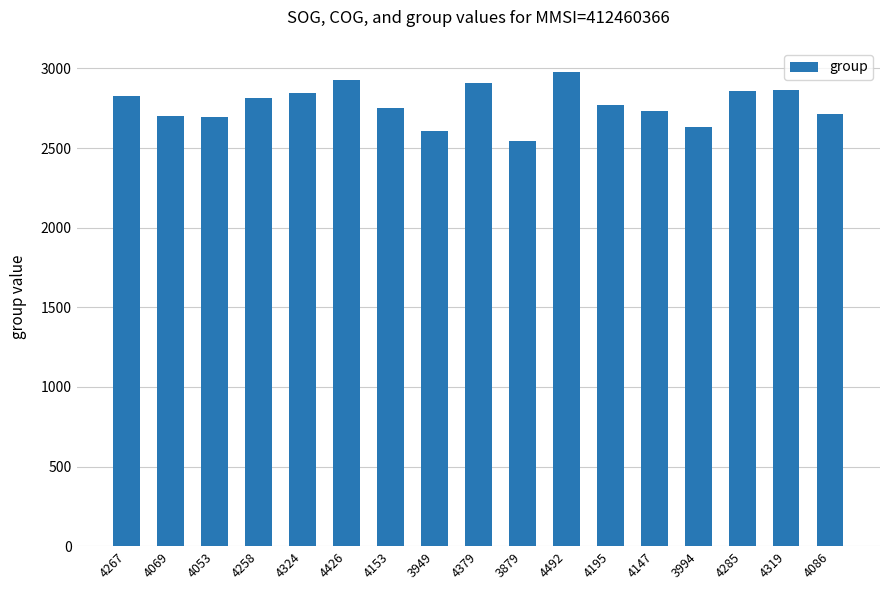

How many distinct data groups are displayed?

1